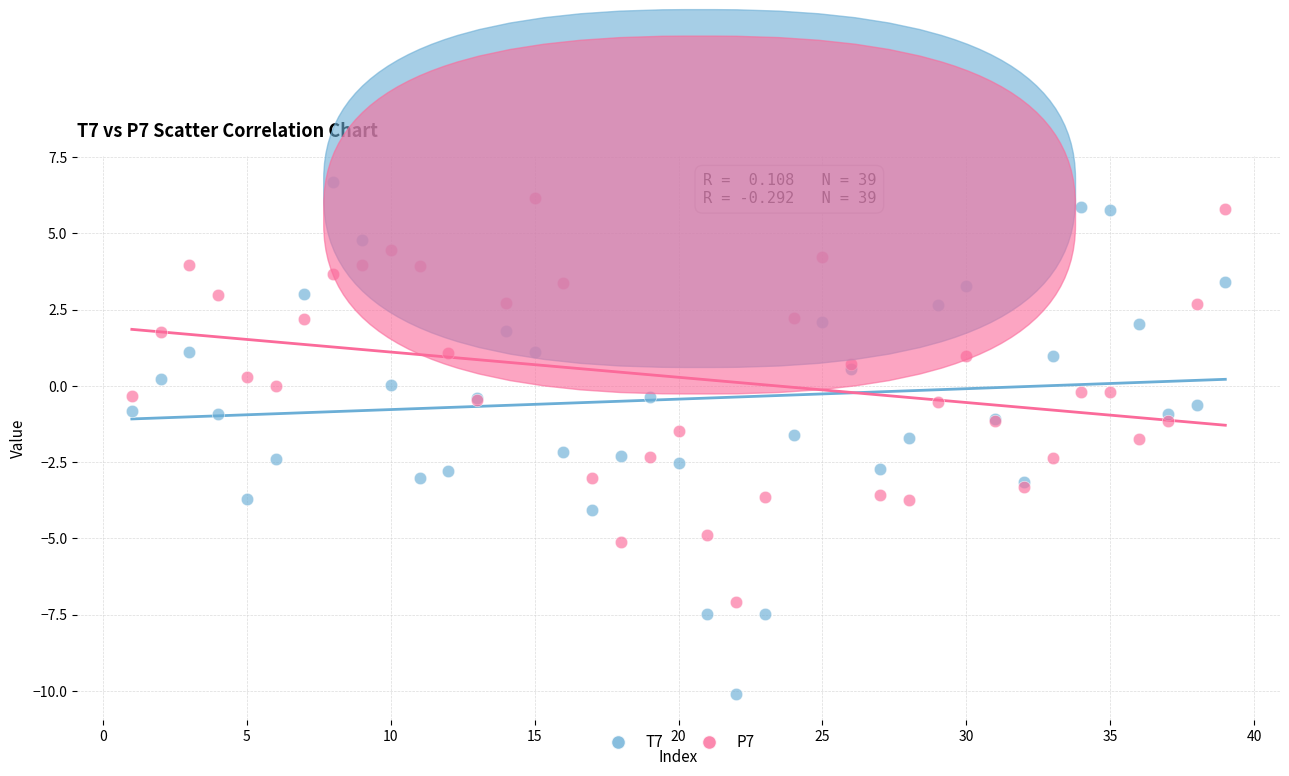

What is the X range (max minus min) for the scatter plot?

38.0